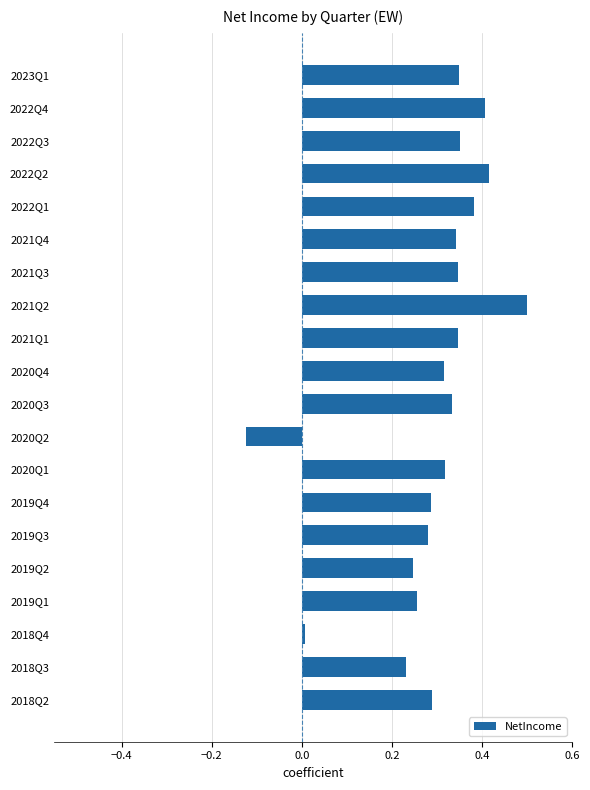

Where is the data nearest to the value 0?

2018Q4